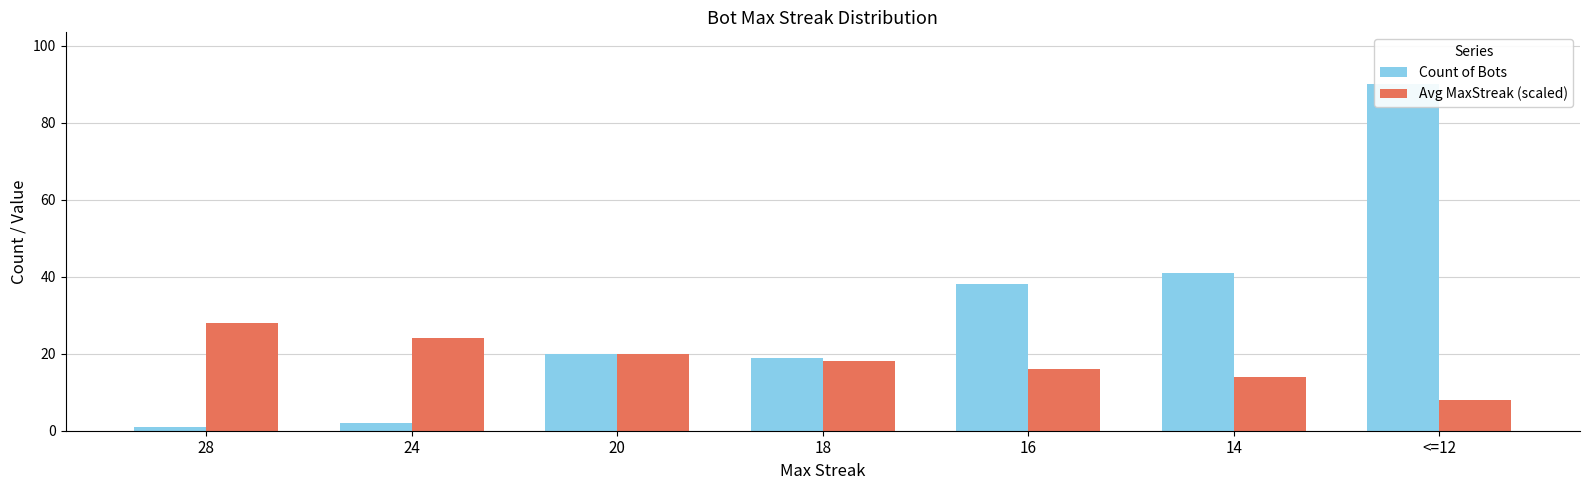

Which series has the widest spread of values?

Count of Bots